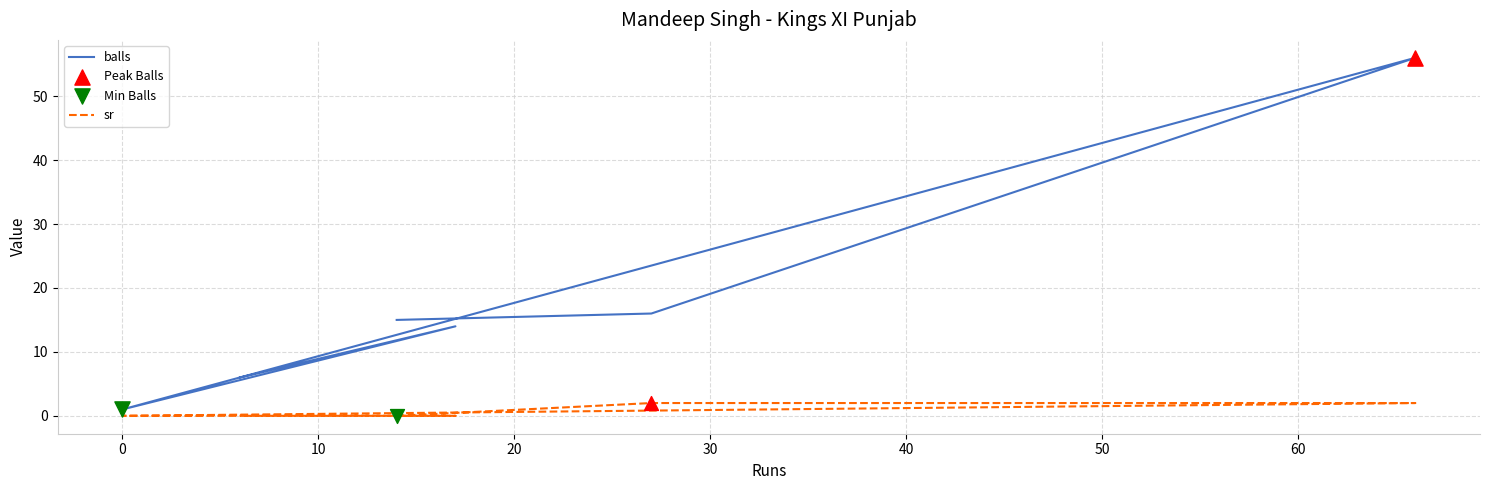

Is the value of sr at −10 greater than the value of balls at 20?

No